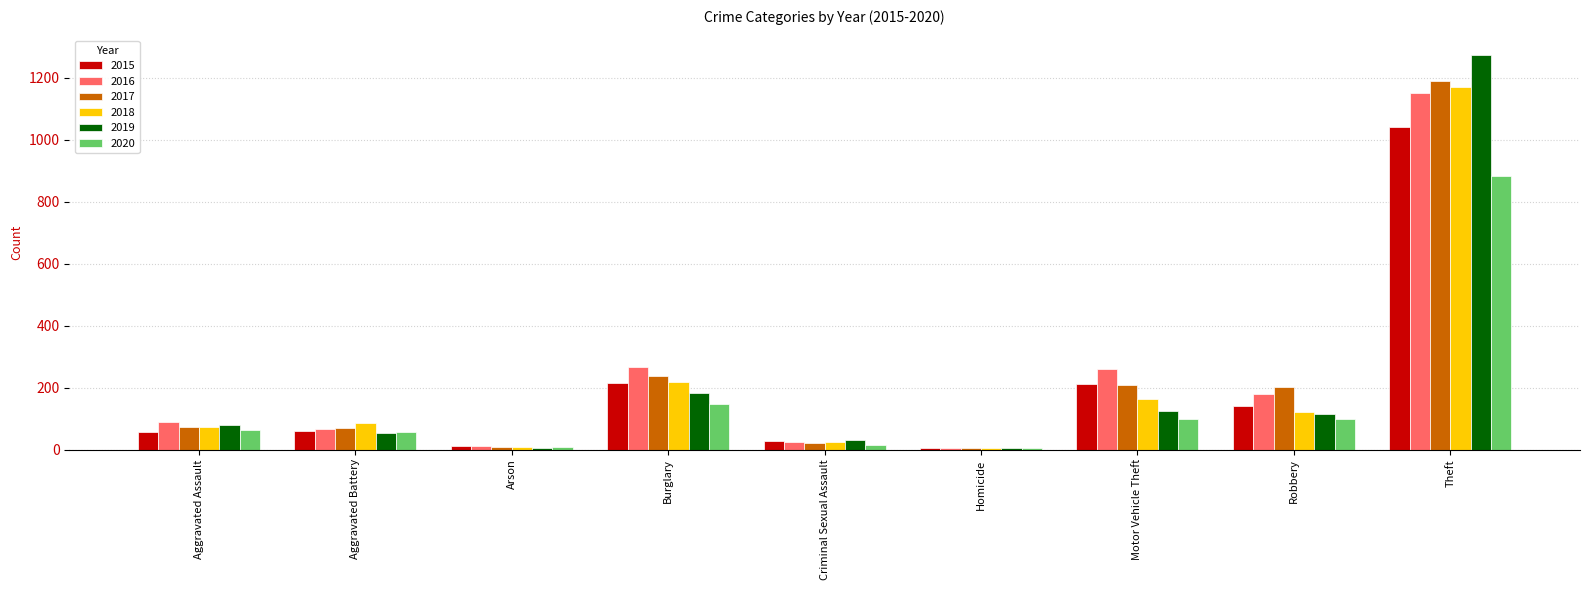

How many groups of bars are there?

9